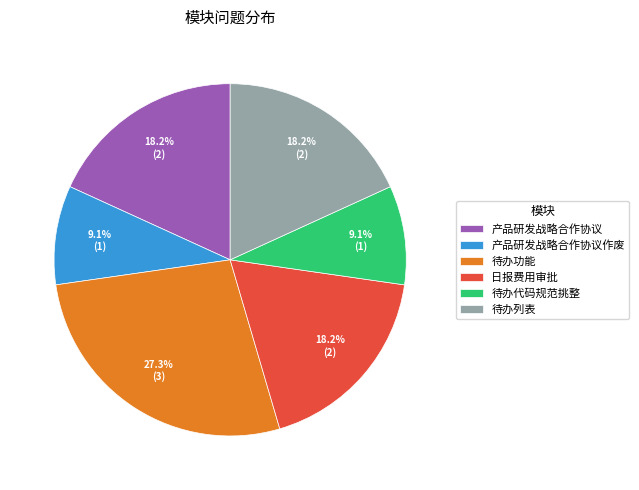

Between 产品研发战略合作协议作废 and 产品研发战略合作协议, which is larger?

产品研发战略合作协议